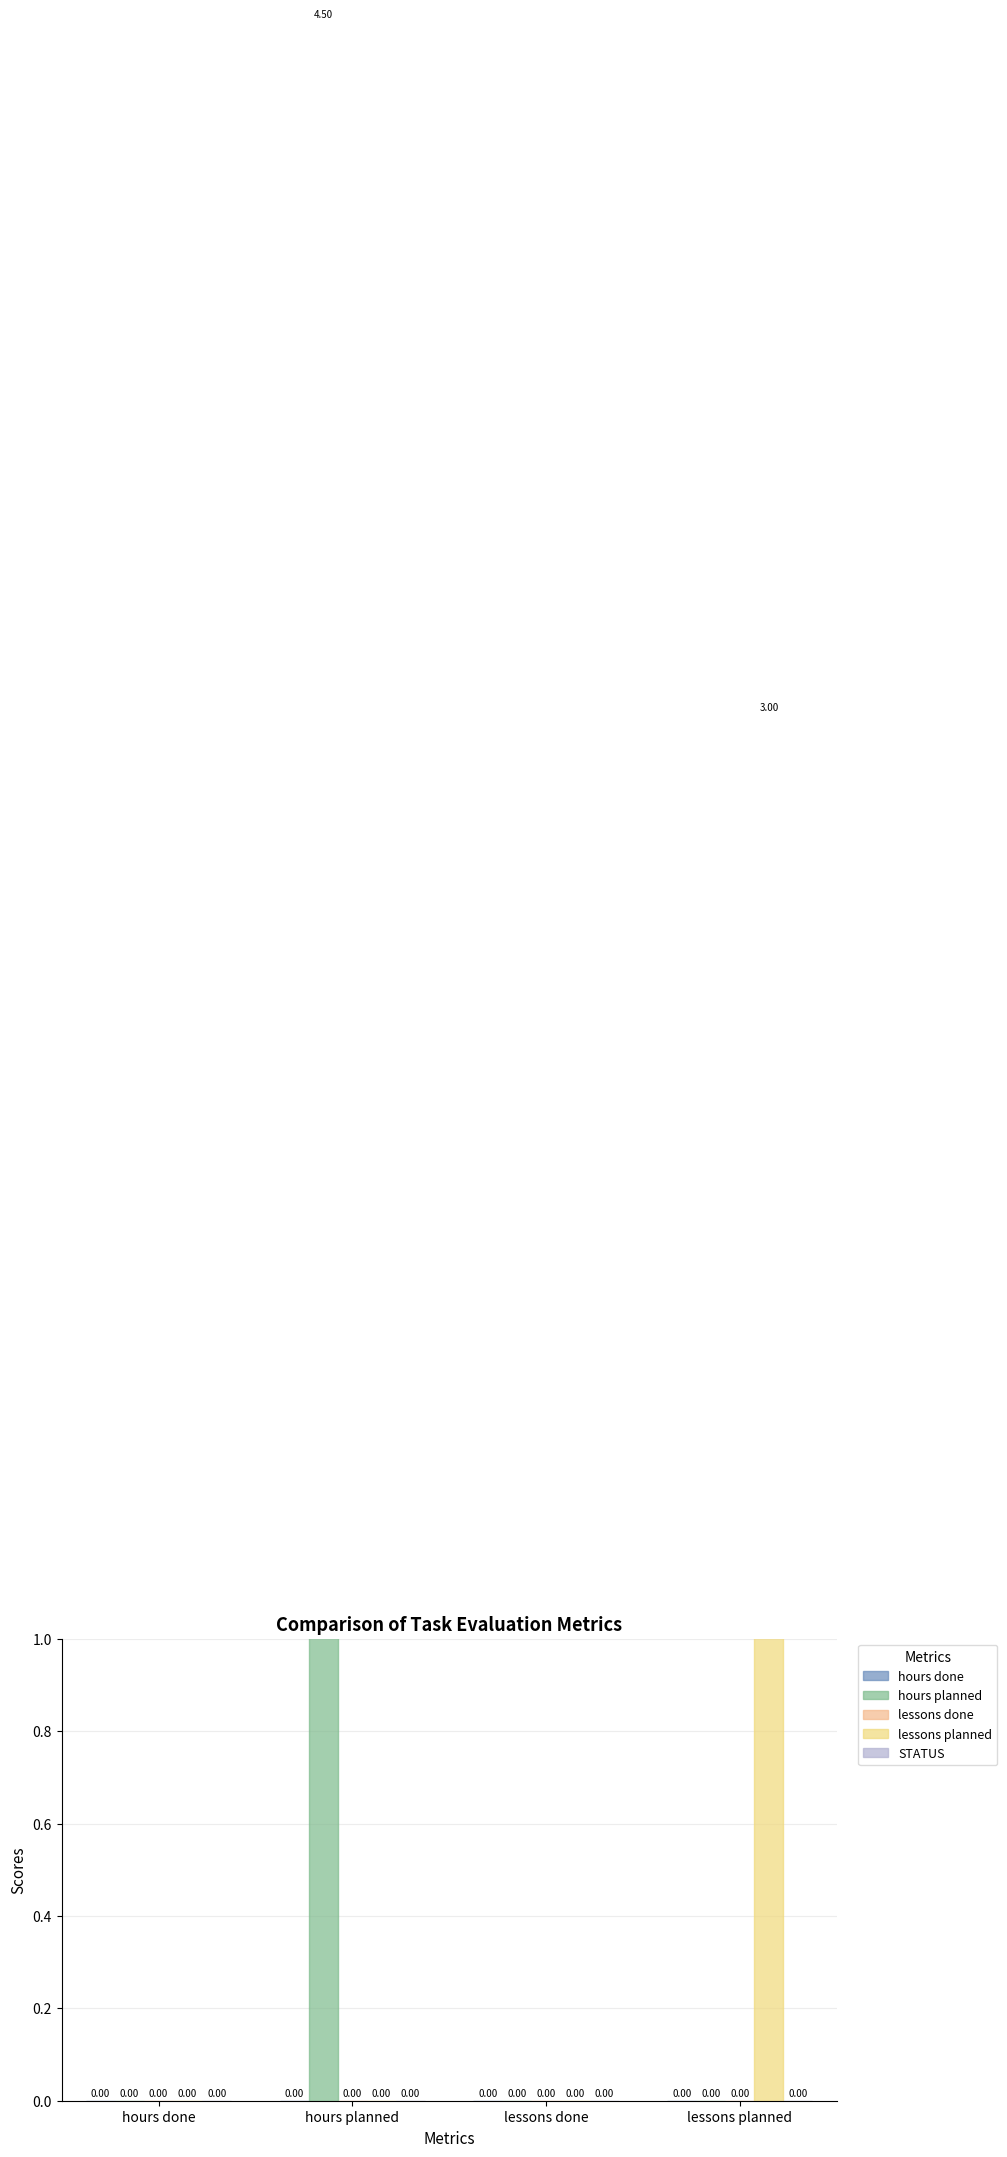

True or false: lessons planned has a value of 2.0 at lessons done.

False